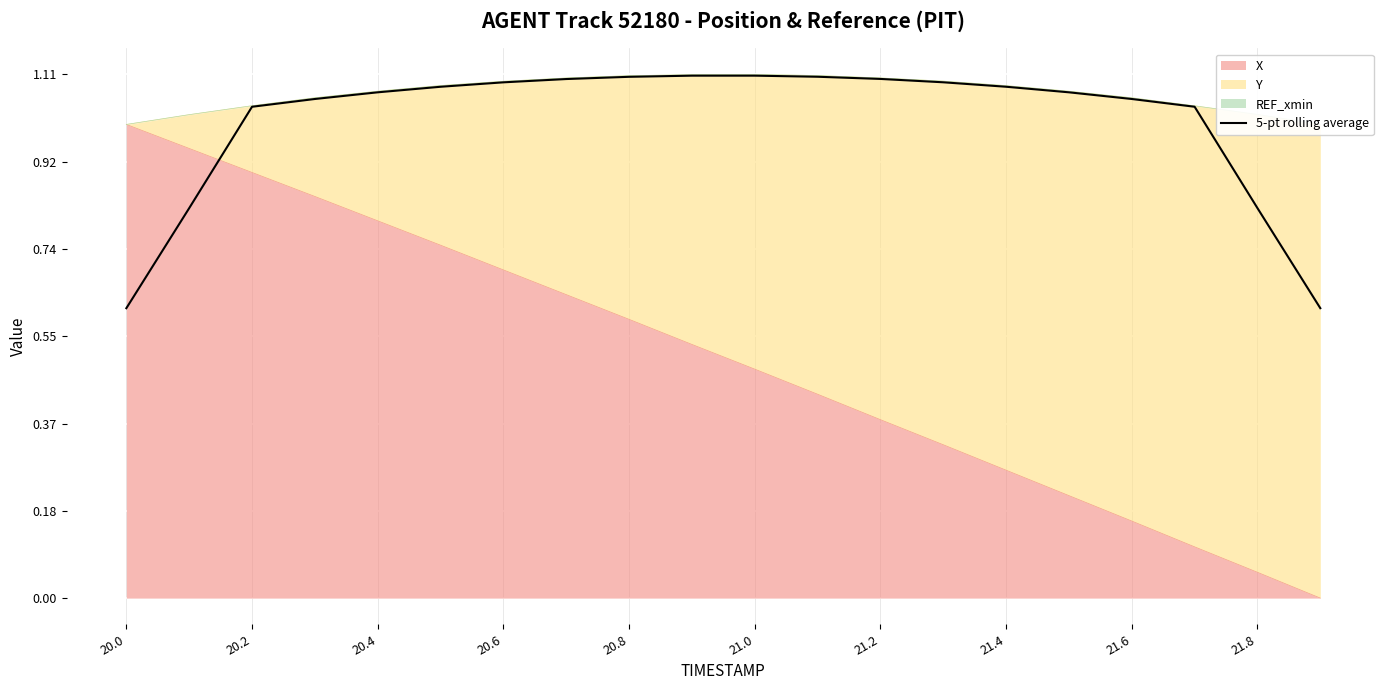

What is the ratio of the value at 21.0 to the value at 21.4?

1.0